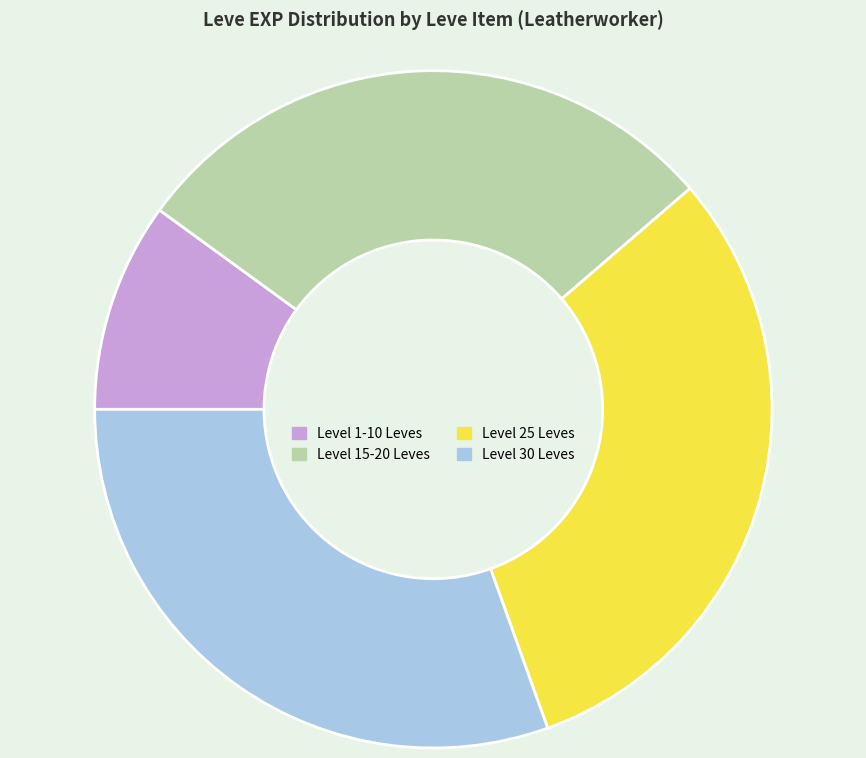

Is there any slice that represents more than half of the pie?

No